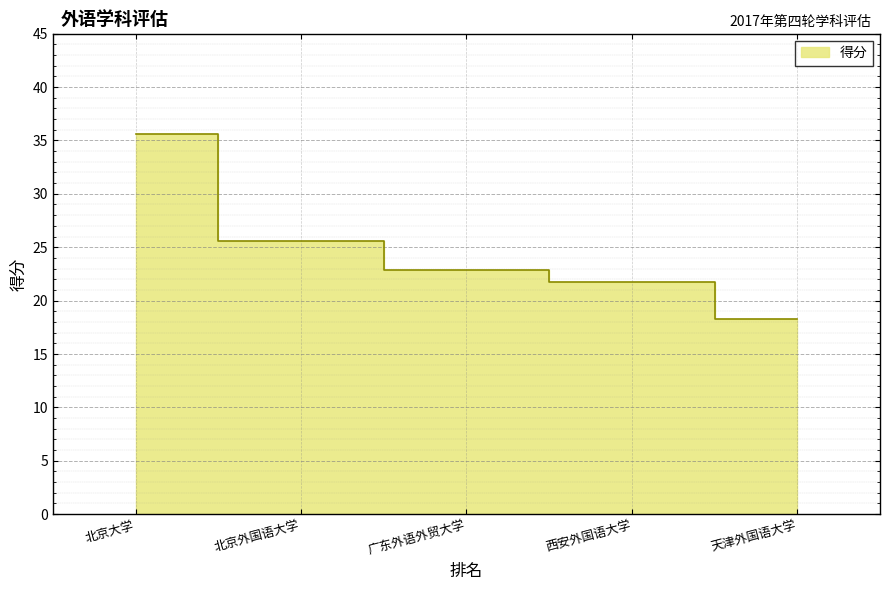

Rank the categories by value from lowest to highest.

天津外国语大学, 西安外国语大学, 广东外语外贸大学, 北京外国语大学, 北京大学